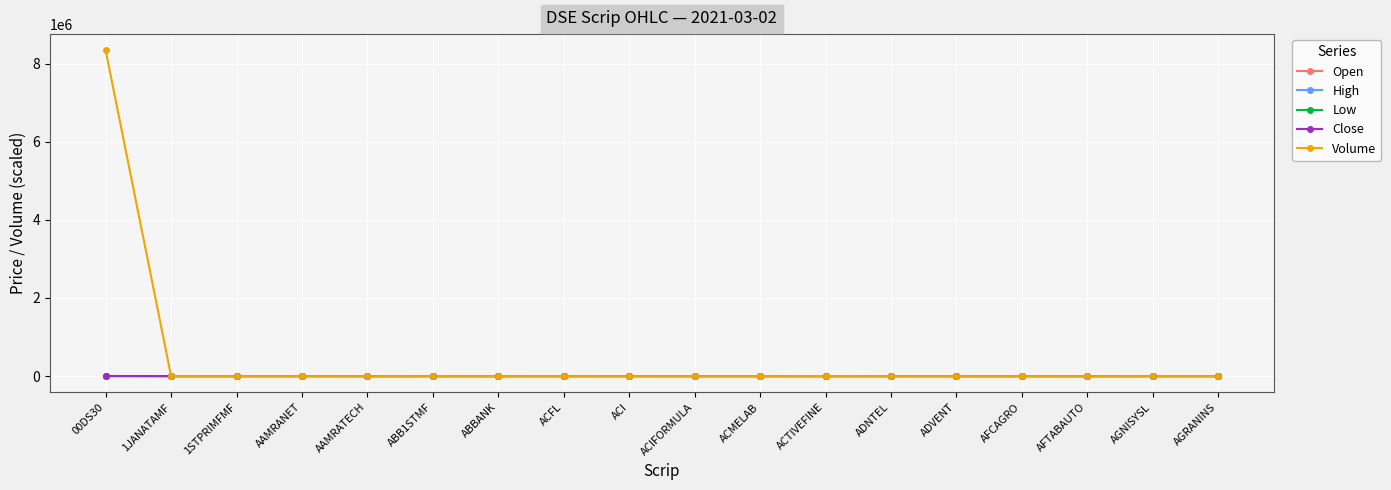

What is the difference between the second highest and second lowest values in the Close series?

206.1